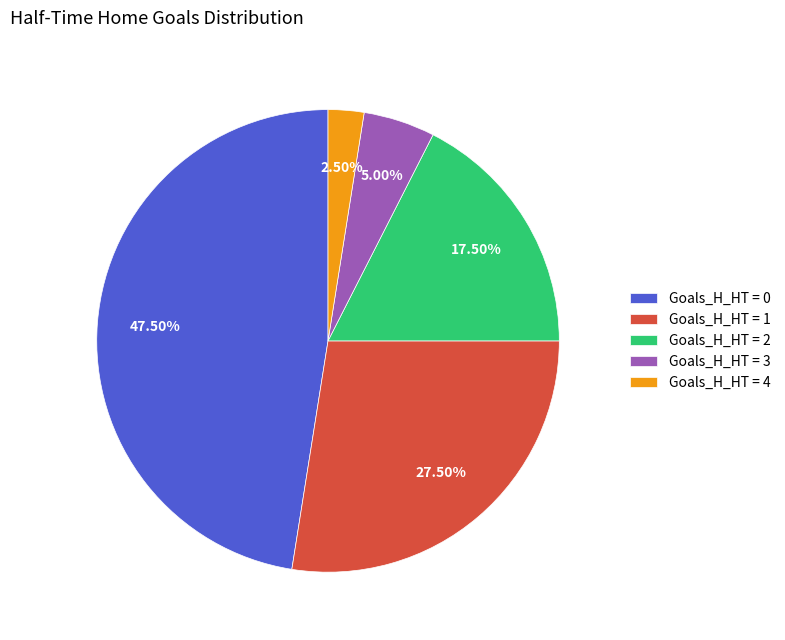

Rank the categories by value from lowest to highest.

Goals_H_HT = 4, Goals_H_HT = 3, Goals_H_HT = 2, Goals_H_HT = 1, Goals_H_HT = 0